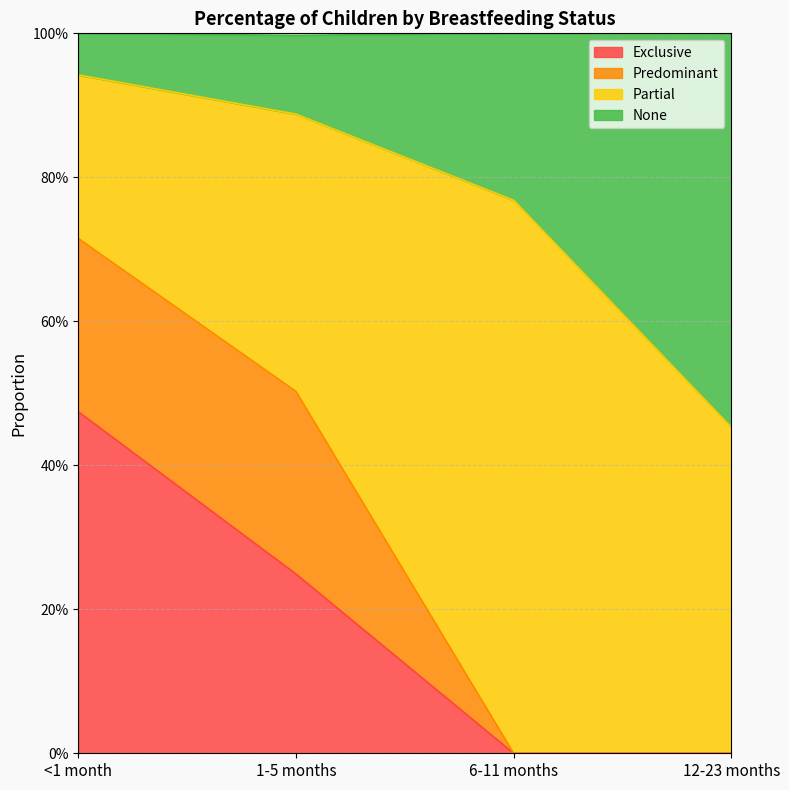

What are all the series names shown in the legend?

Exclusive, Predominant, Partial, None